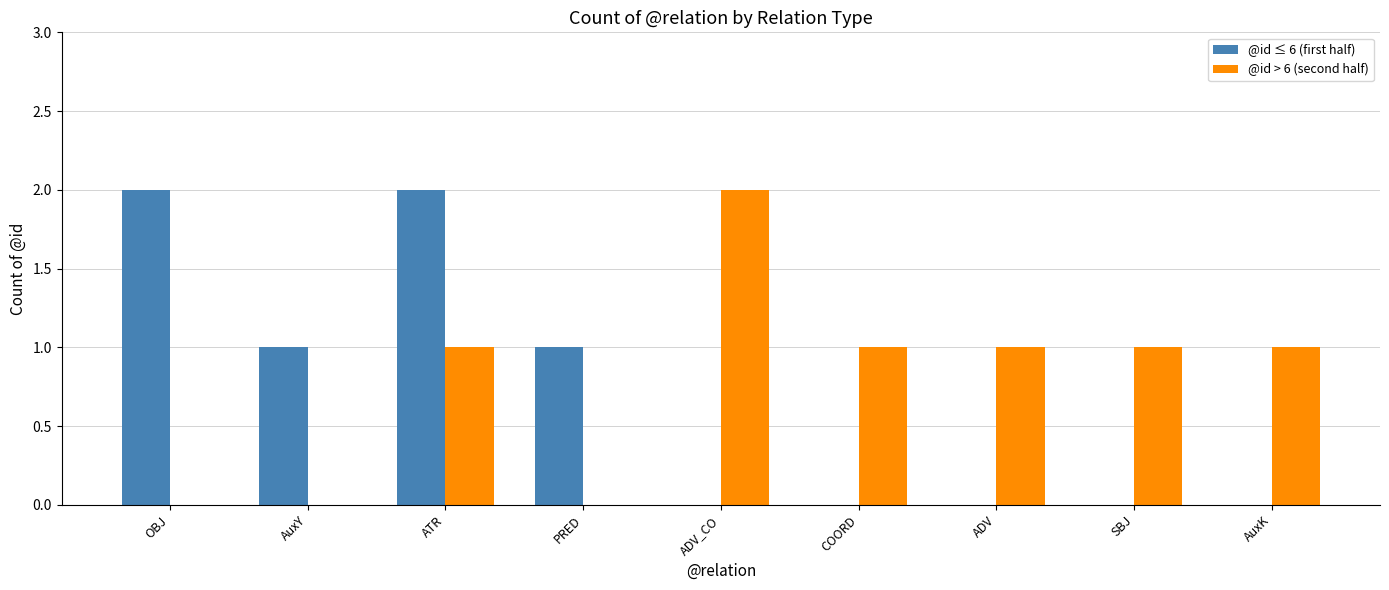

Are the bars grouped side by side (vs. stacked)?

Yes